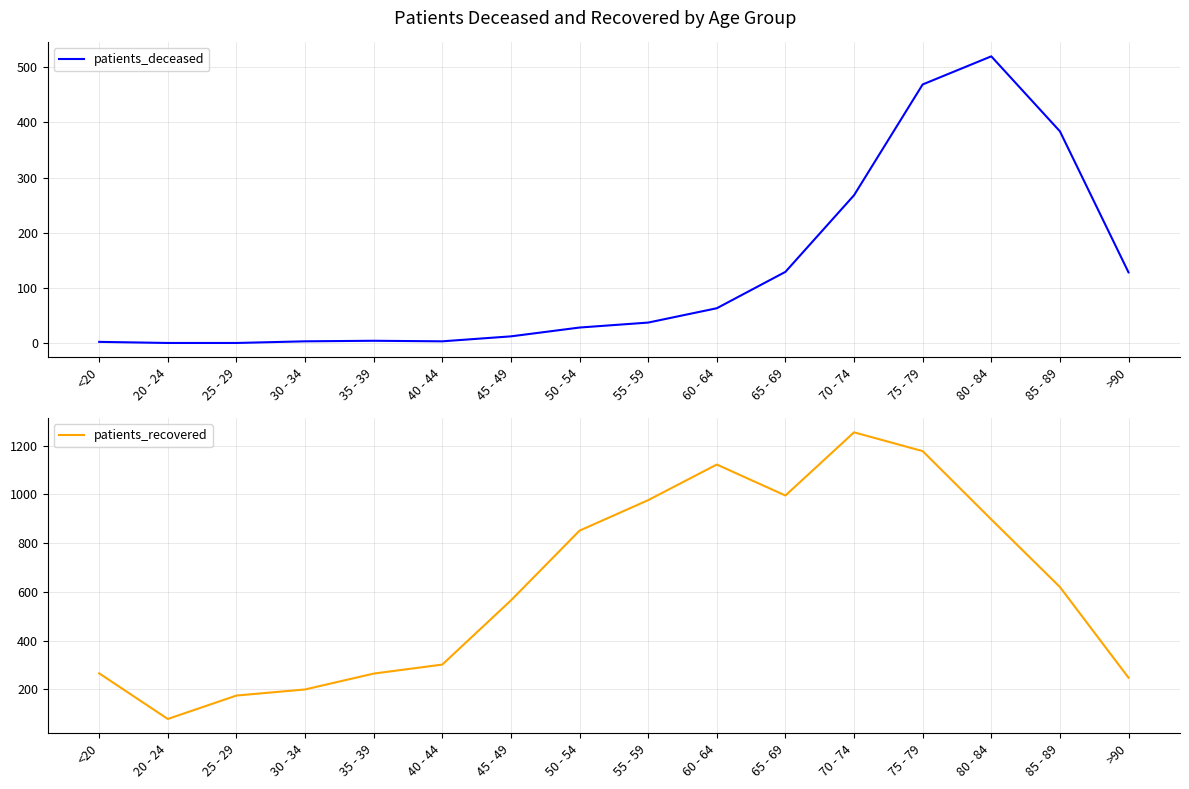

How many data points in patients_deceased are above 37?

7